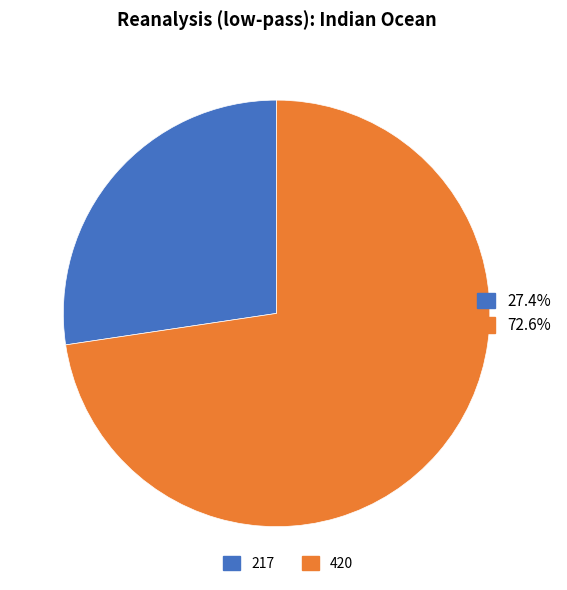

Is there any slice that represents more than half of the pie?

Yes